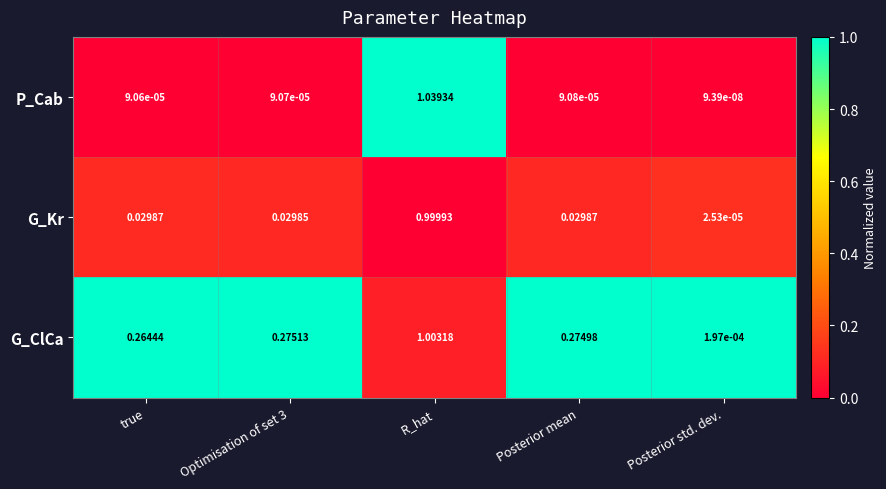

Where is P_Cab nearest to the value 0?

Posterior std. dev.